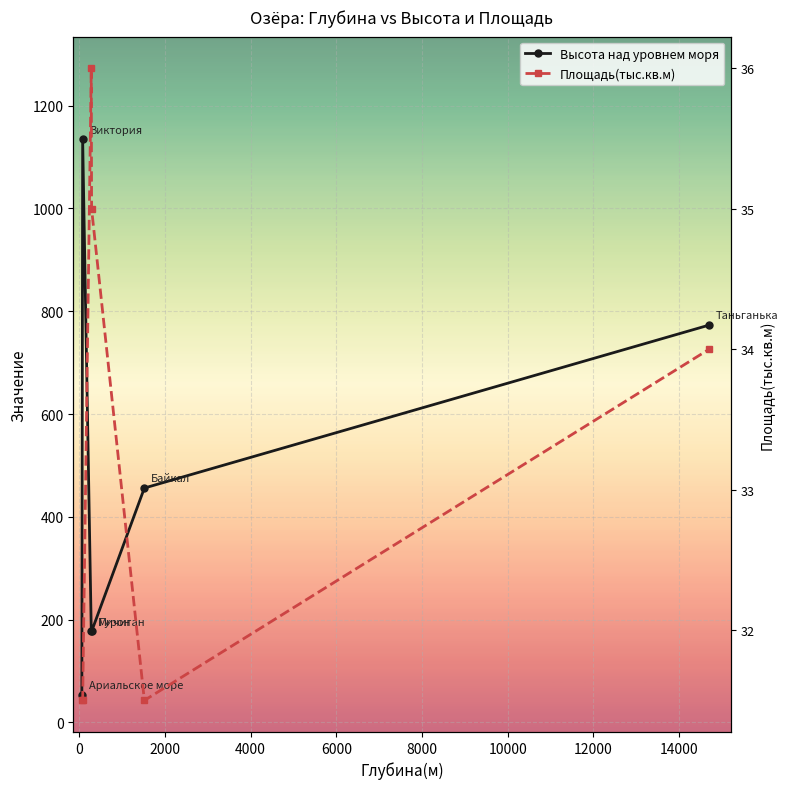

What is the total value across all series at 6000?

487.5